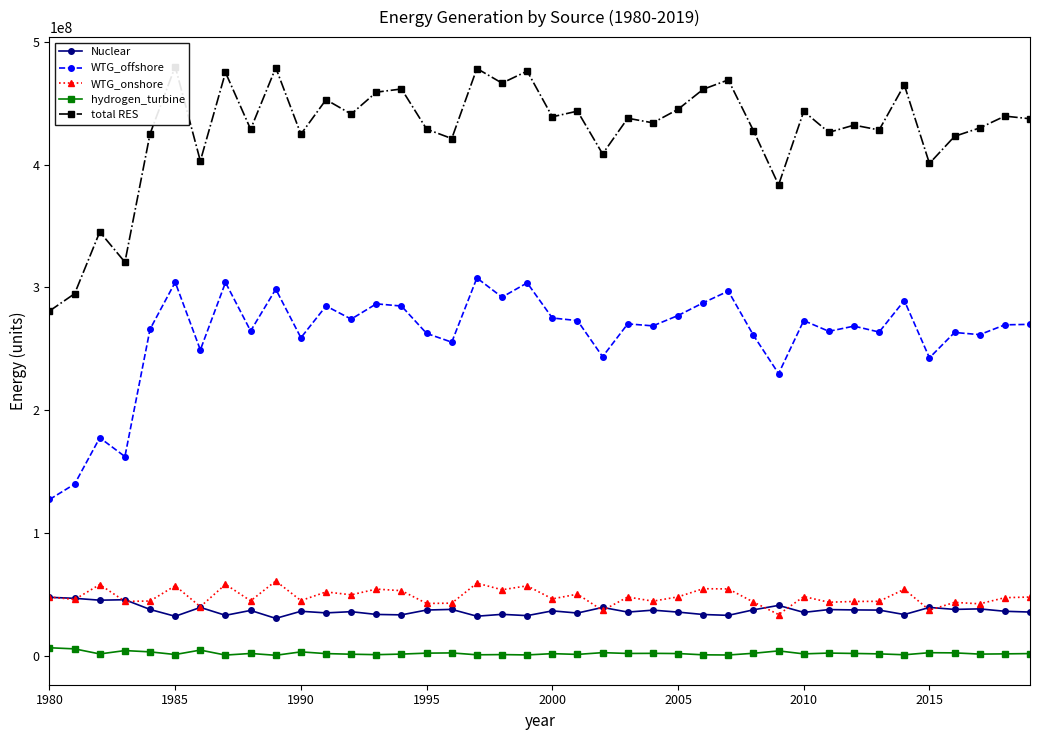

True or false: WTG_onshore has more than 1 points higher than both neighbors.

True